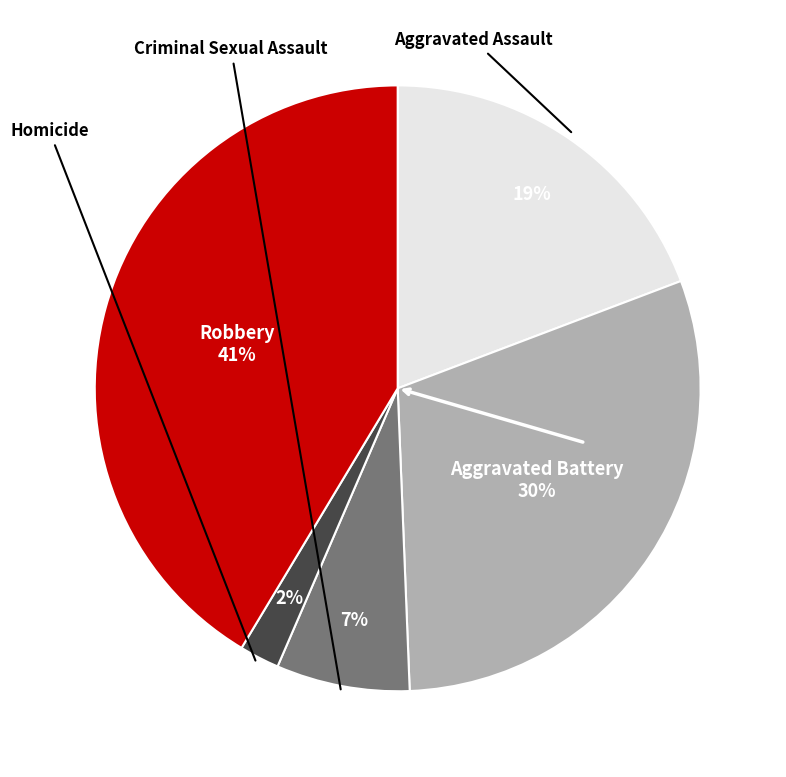

Does any single category account for the majority?

No